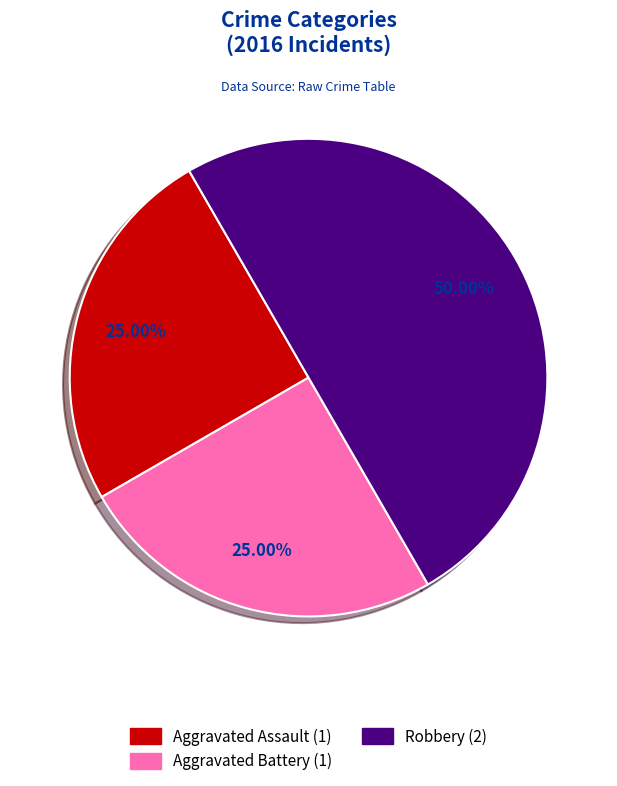

Which slice is the largest?

Robbery